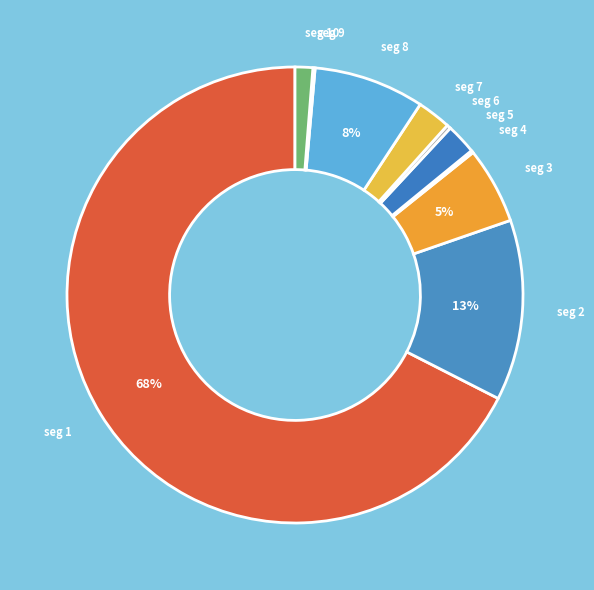

Is there any slice that represents more than half of the pie?

Yes